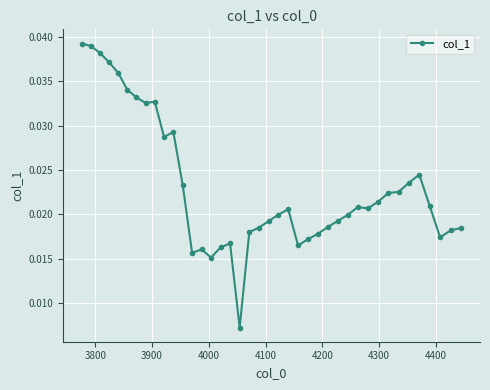

Count the values in the range 0 to 1.

40